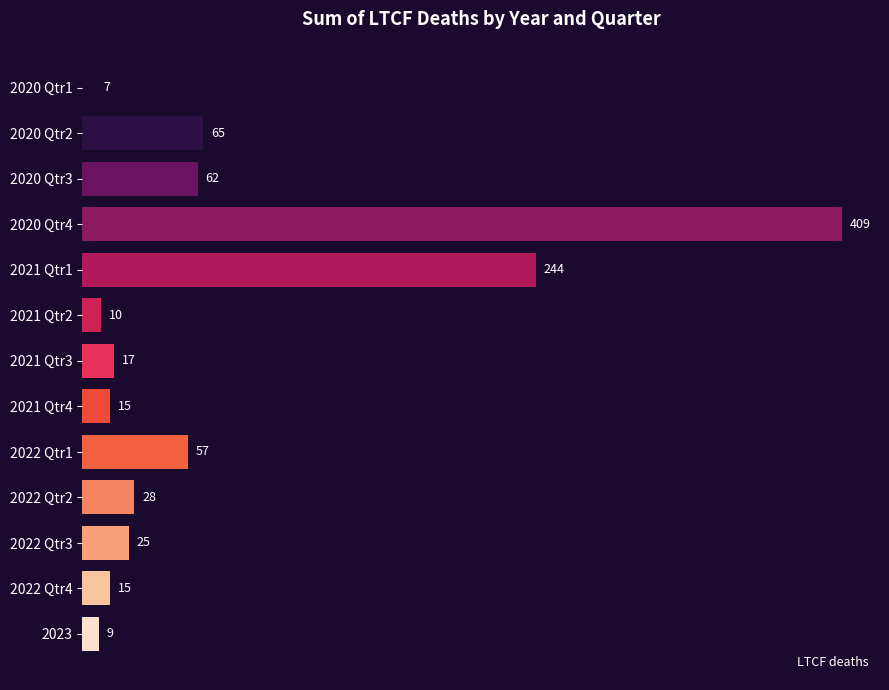

What is the difference between the second highest and second lowest values?

235